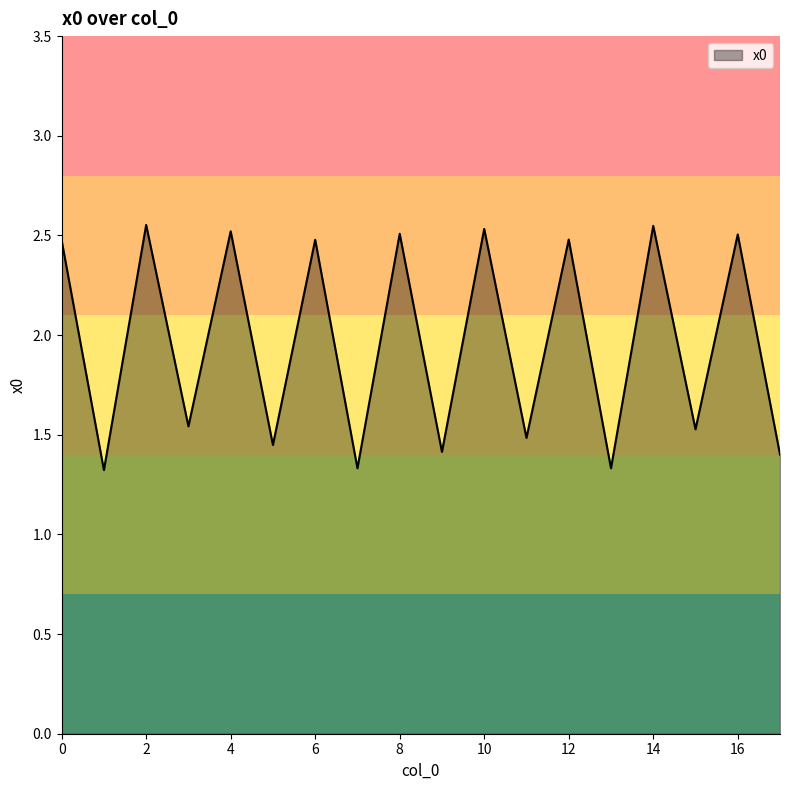

What is the average value?

2.0